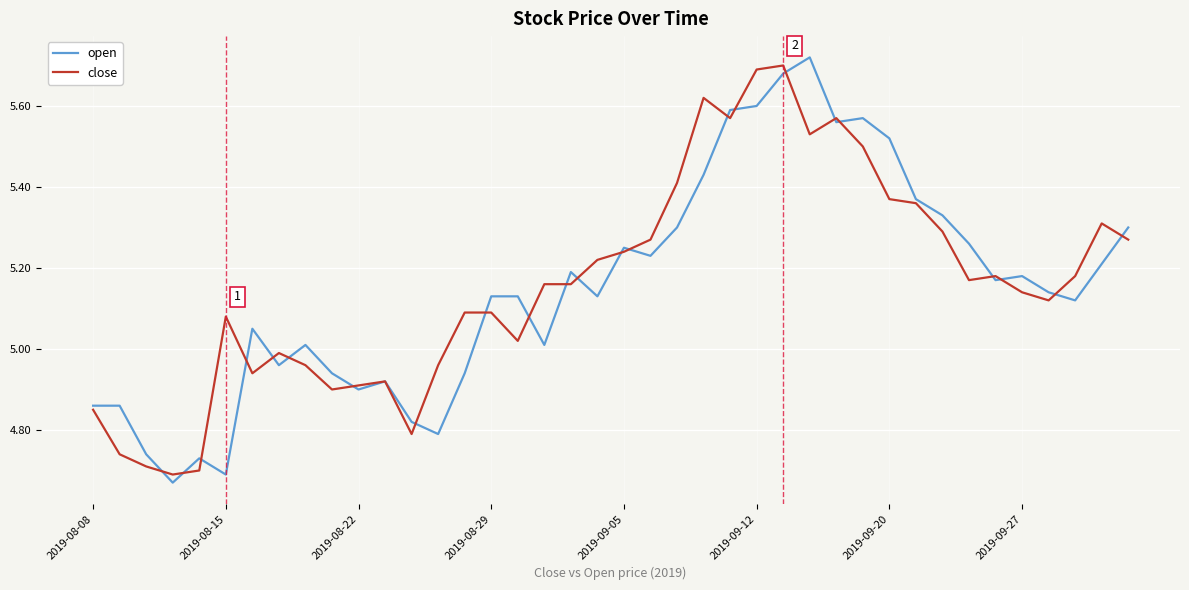

Which series has the largest range (max minus min)?

open